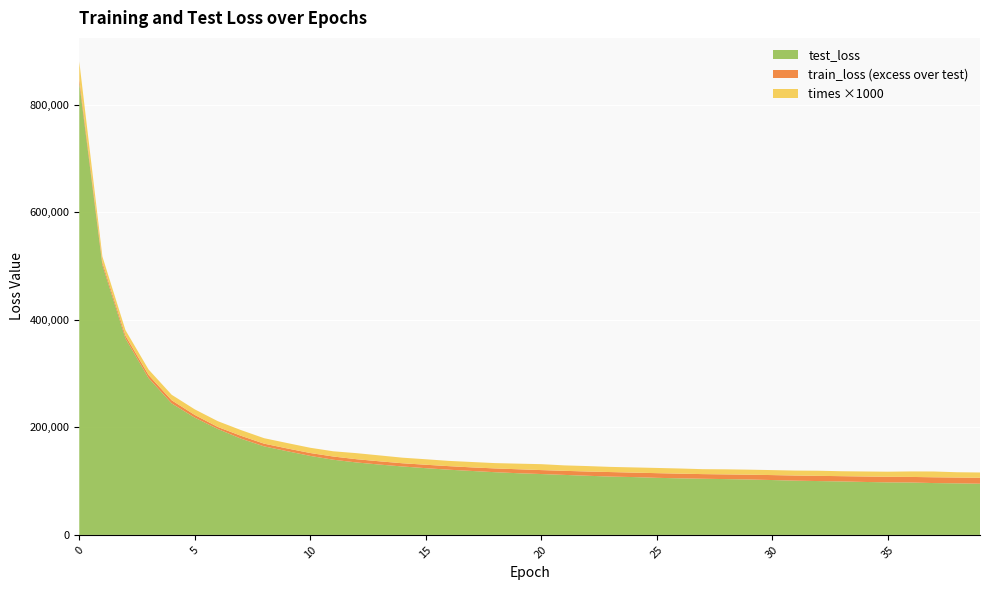

Reading right to left, extract all data points from this chart.

train_loss: 106169.5	106675.7	107156.6	107785.1	108048.4	108611.6	109212.1	109795.1	110395.2	111226.9	111924.7	112496.4	113021.9	113904.3	114808.4	115829.6	116847.4	117866.1	119145.7	120524.7	122048.6	123613.7	125534.5	127842.6	130454.1	133186.2	136816.2	140757.5	145722.0	152261.5	160787.0	169673.2	184308.9	200678.8	223069.4	250358.5	297369.1	370450.7	506876.2	848187.6
test_loss: 95147.1	95874.0	96374.0	97447.9	97674.0	98451.1	99432.6	100093.1	100861.3	102001.3	103021.9	103758.4	104374.9	105174.6	106116.9	107509.1	108429.6	109983.3	111554.7	113174.0	114667.5	116582.9	118873.8	121221.1	124069.0	127204.0	130764.4	134710.1	139760.7	146900.6	155640.2	164665.0	178973.4	196911.0	217999.2	244490.1	291574.5	365258.4	501883.2	840763.2
times: 9.9	9.8	10.7	10.2	9.5	9.3	9.2	9.5	9.2	9.3	9.4	9.4	9.2	9.6	9.7	9.7	9.6	10.1	10.1	11.0	10.4	9.9	10.0	9.8	10.2	10.4	11.0	11.2	9.7	9.8	10.0	10.2	10.6	10.7	10.4	10.2	10.2	10.3	10.8	31.9